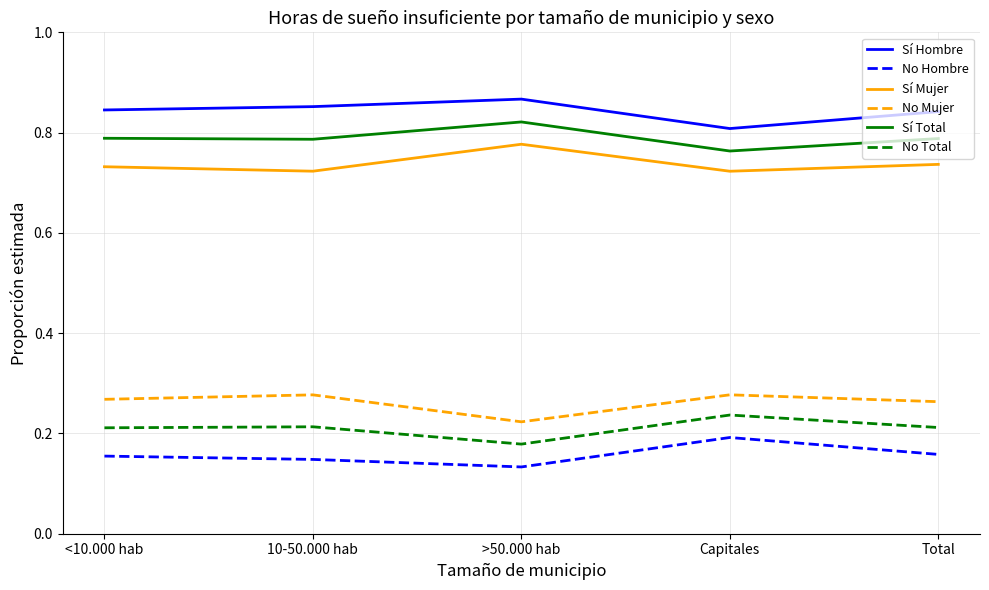

The value of Sí Total at <10.000 hab is 0.8. True or false?

True